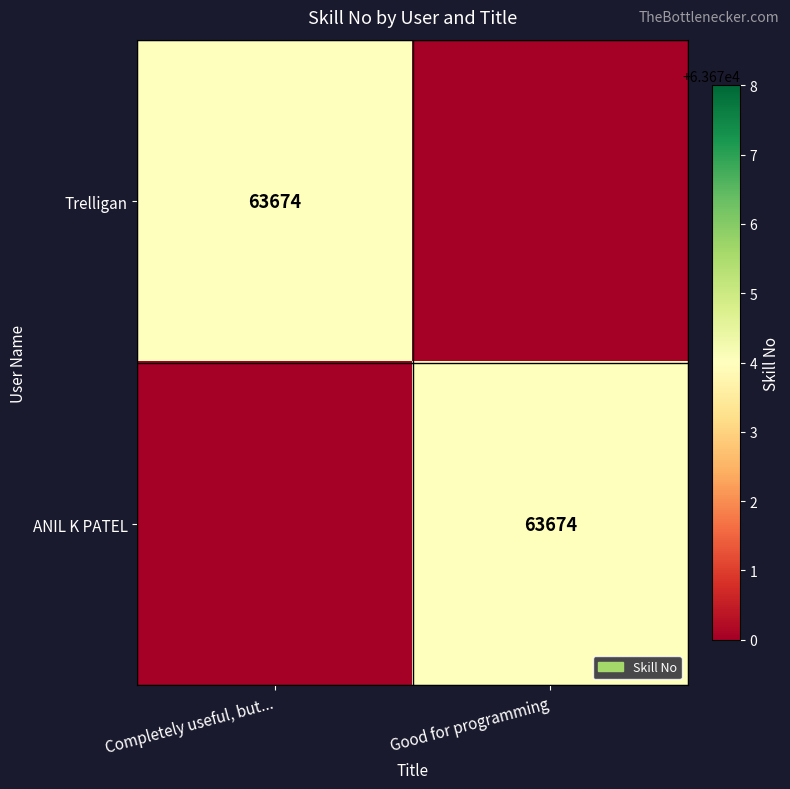

What is the smallest value displayed?

63670